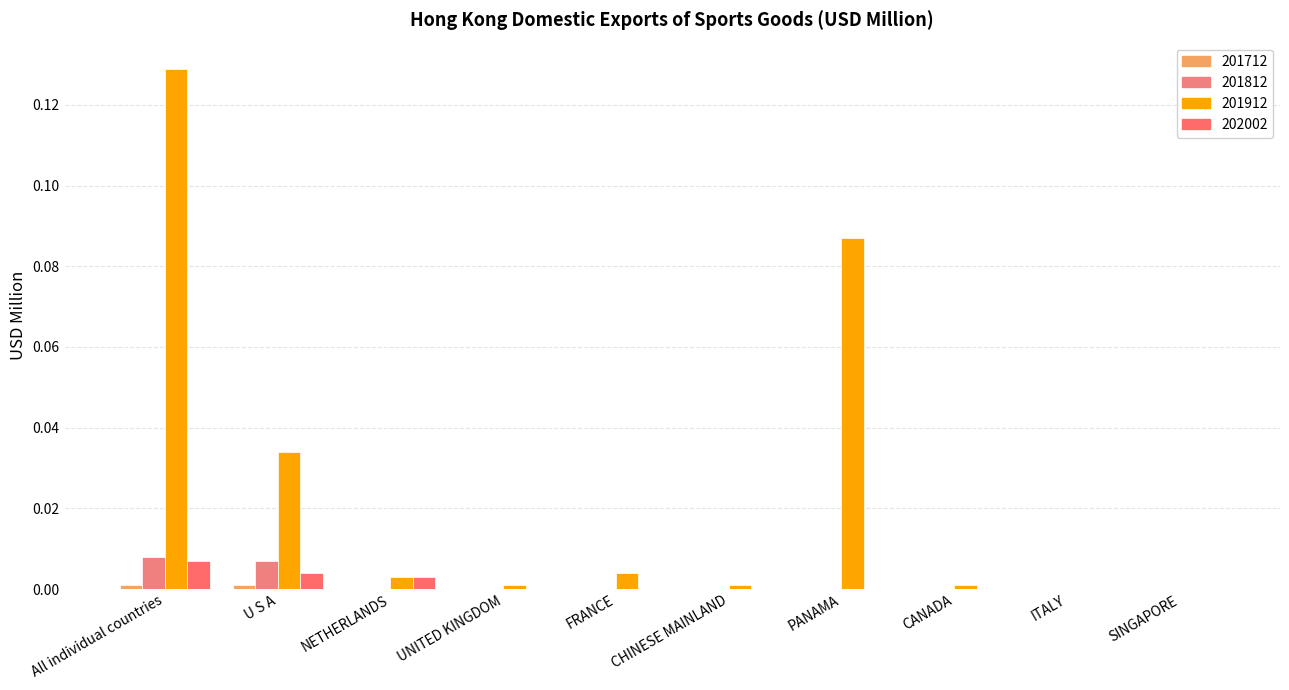

Reading left to right, extract all data points from this chart.

201712: 0.0	0.0	0.0	0.0	0.0	0.0	0.0	0.0	0.0	0.0
201812: 0.0	0.0	0.0	0.0	0.0	0.0	0.0	0.0	0.0	0.0
201912: 0.1	0.0	0.0	0.0	0.0	0.0	0.1	0.0	0.0	0.0
202002: 0.0	0.0	0.0	0.0	0.0	0.0	0.0	0.0	0.0	0.0